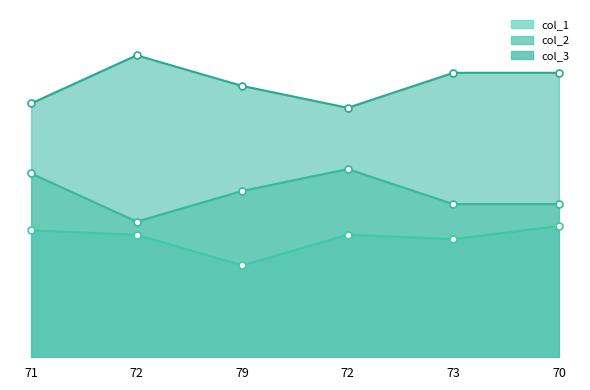

List the series in order of their overall mean, highest first.

col_3, col_2, col_1